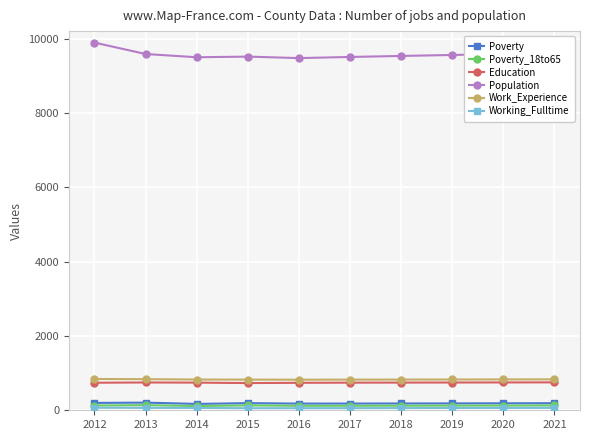

What is the difference between the maximum and minimum values in the Work_Experience series?

19